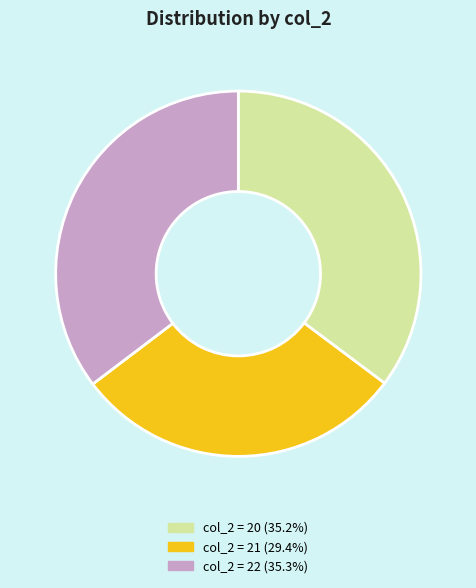

Is there any slice that represents more than half of the pie?

No